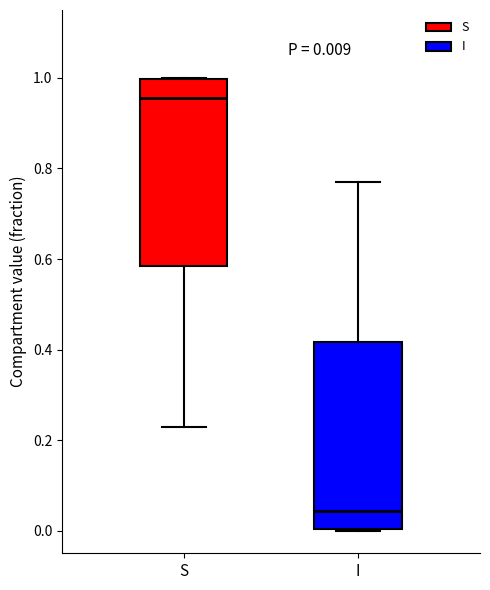

Which box has the highest median line?

S